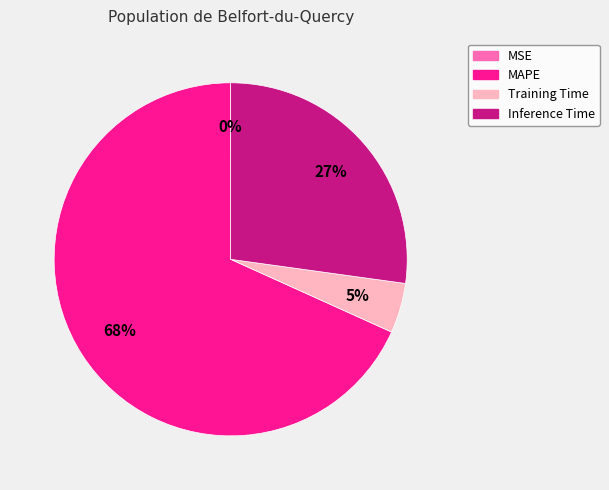

Is the sum of Inference Time and Training Time greater than half?

No